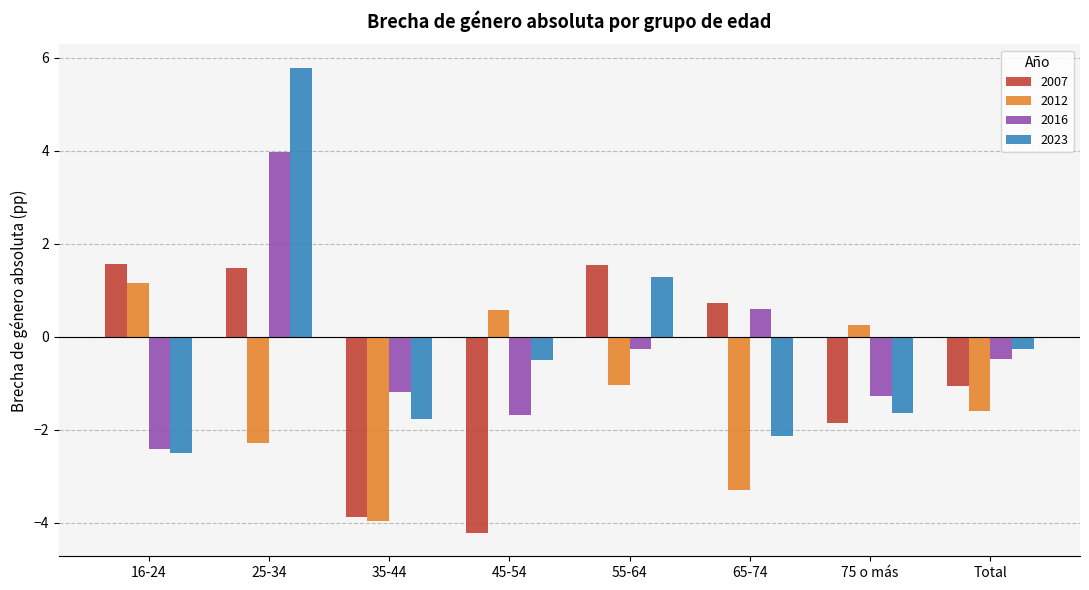

What is the minimum value shown in the chart?

-4.2